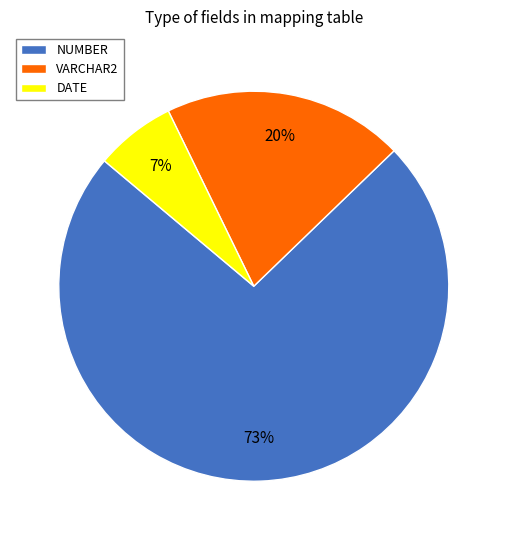

Is the sum of NUMBER and DATE greater than half?

Yes